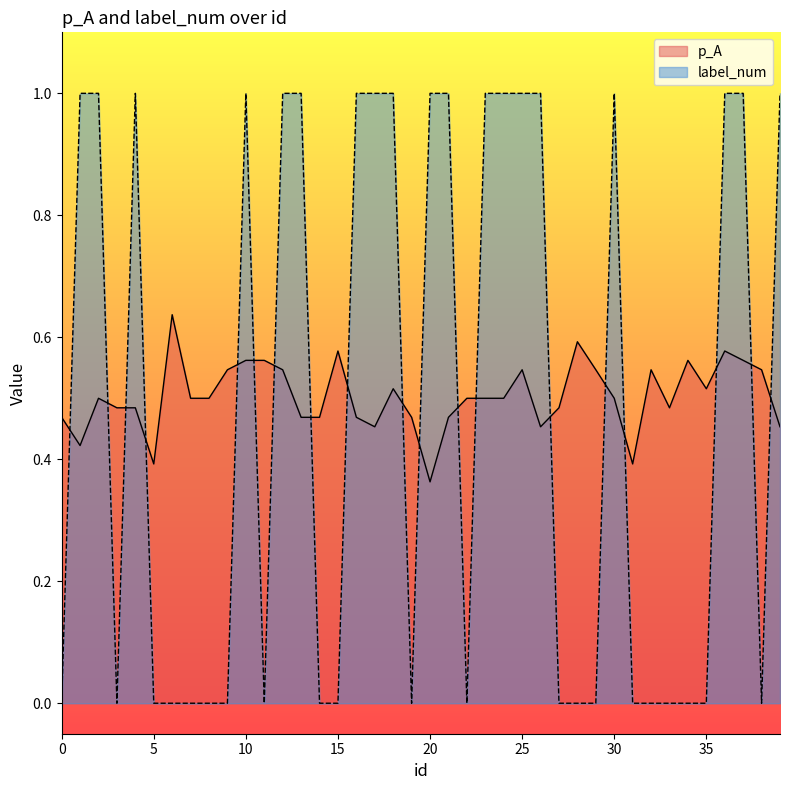

Which series has the largest total across all categories?

p_A